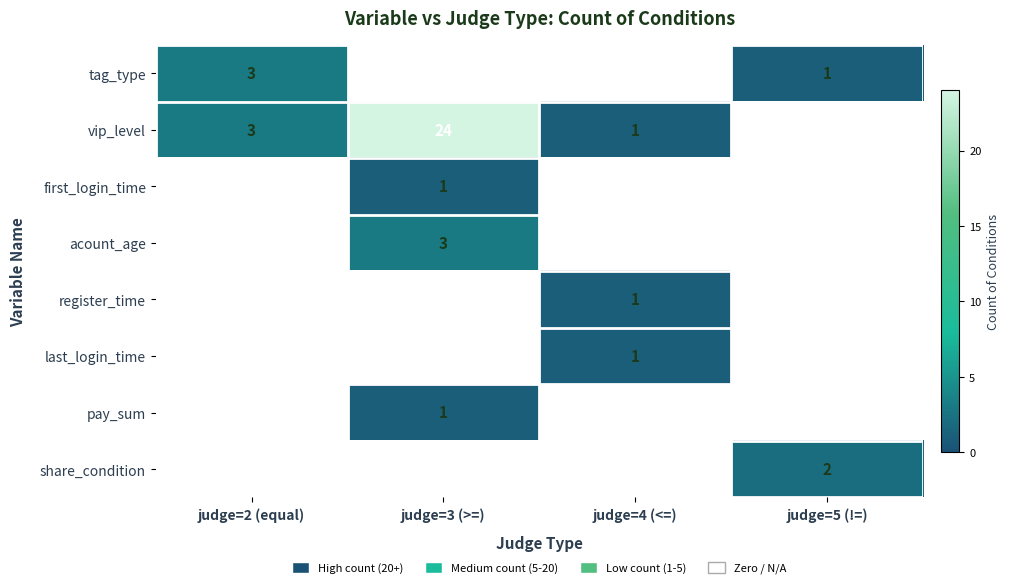

The last_login_time series shows 1 at judge=4 (<=). True or false?

True